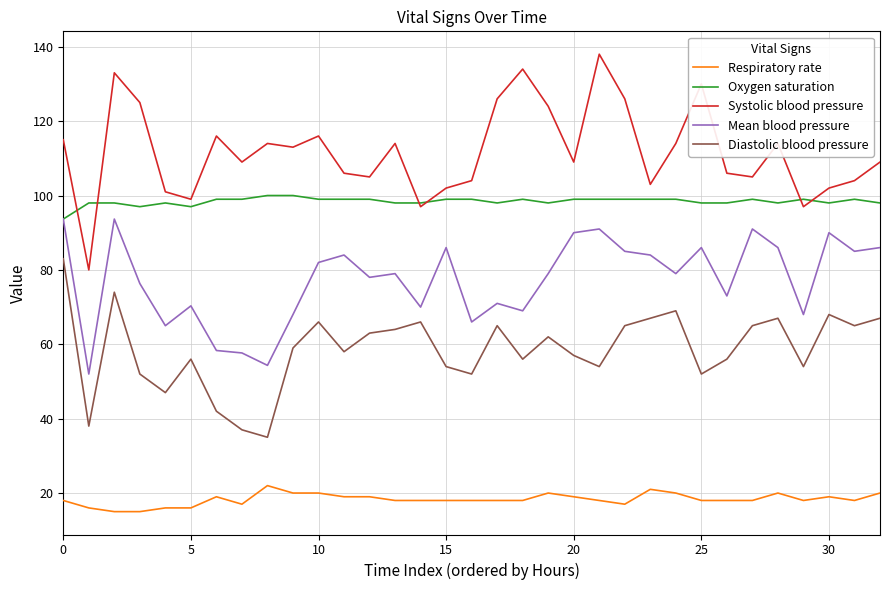

True or false: Oxygen saturation and Respiratory rate intersect in this chart.

False